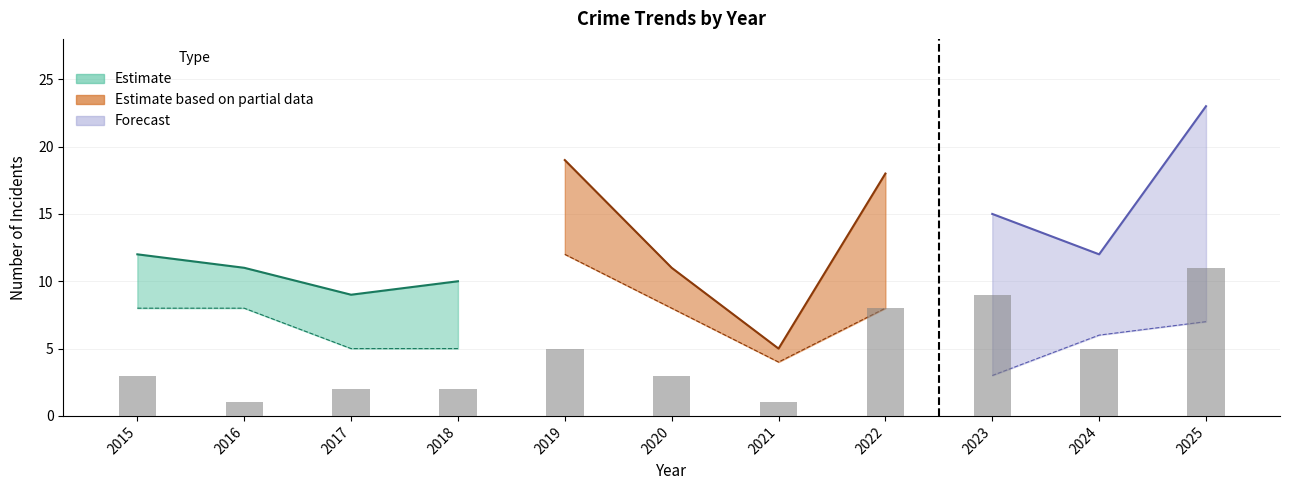

Count the Robbery values in the range 2 to 8.

7